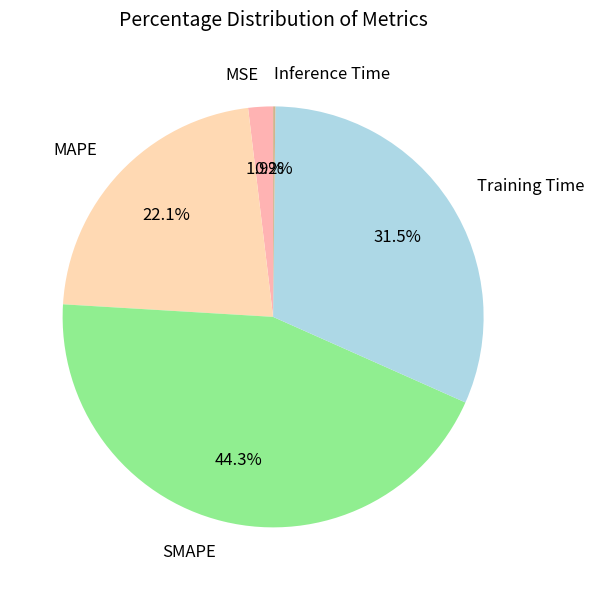

Which slice is the largest?

SMAPE